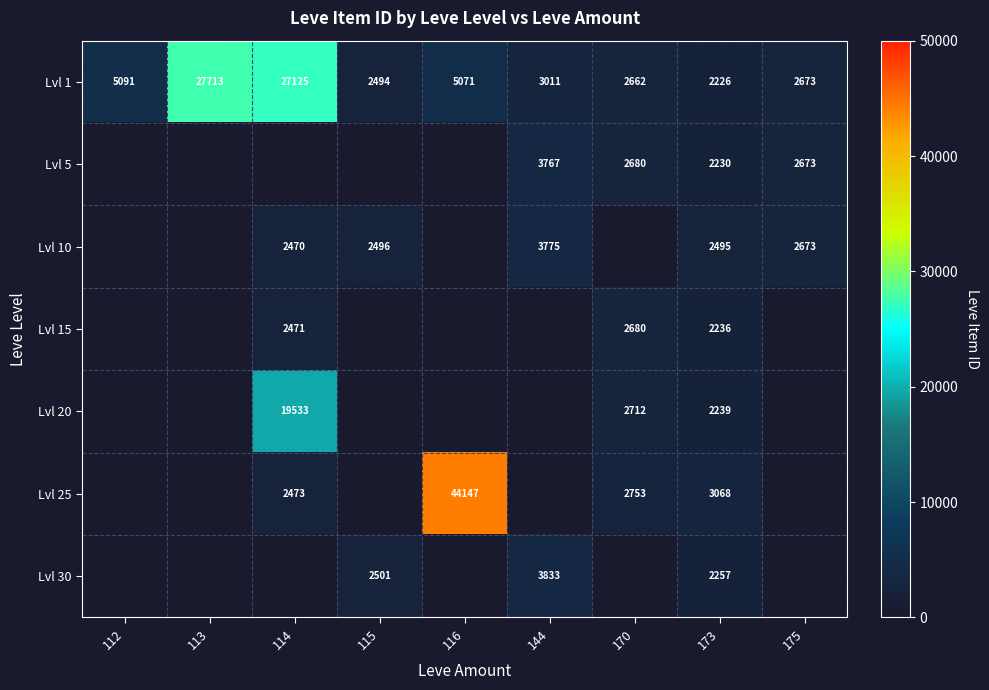

Where does the Lvl 1 series first go above 3011?

112